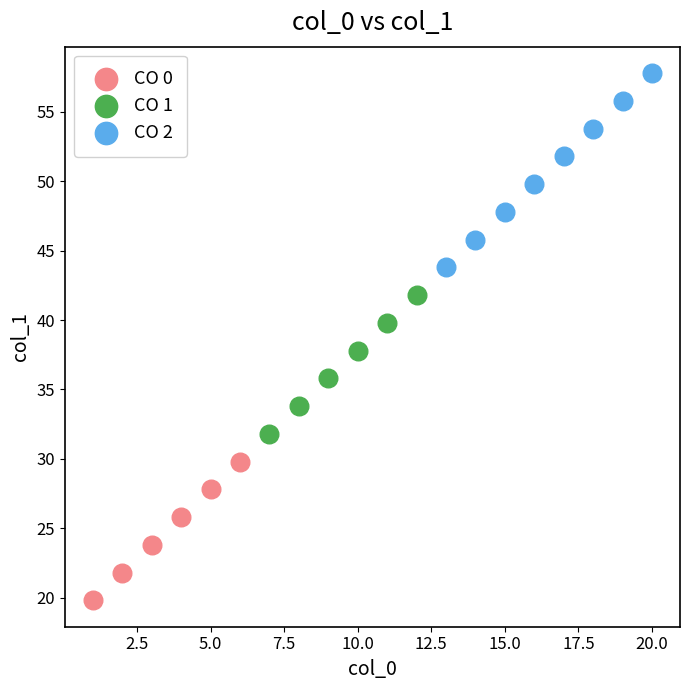

Which series reaches the minimum Y coordinate?

CO 0